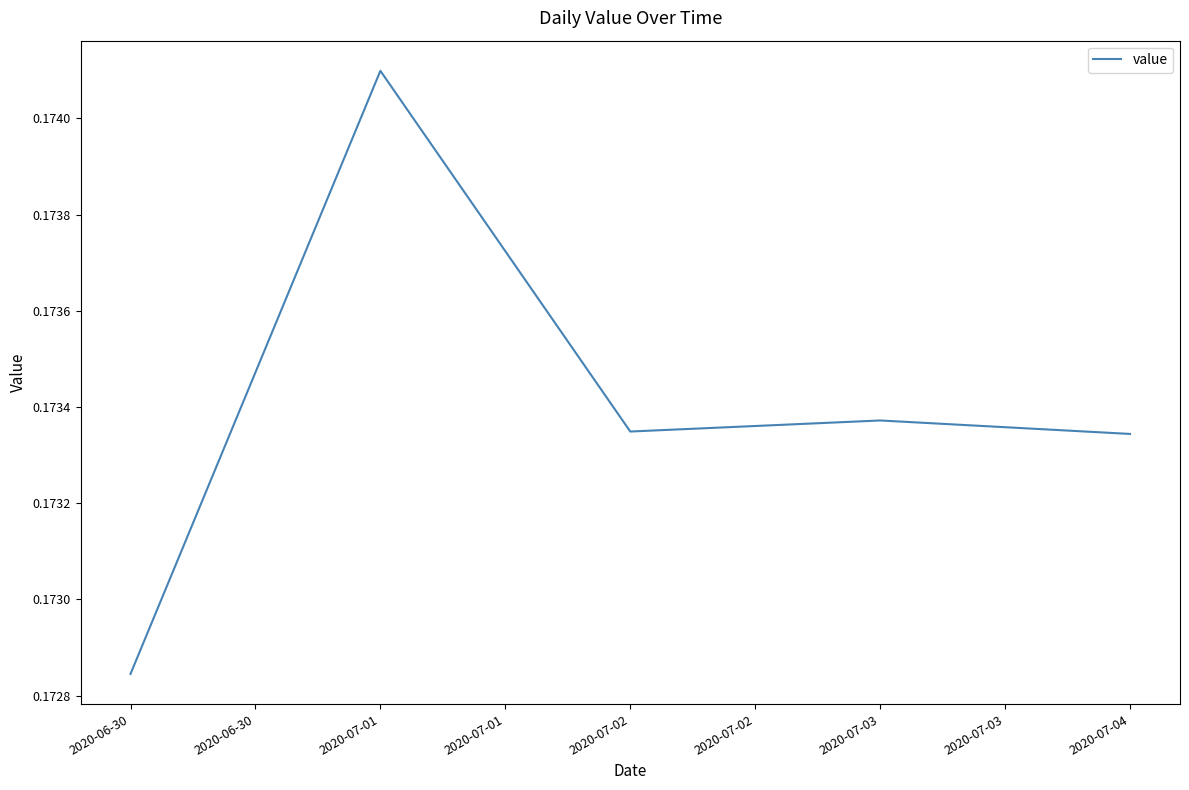

Which category has the highest value across all series?

2020-07-01